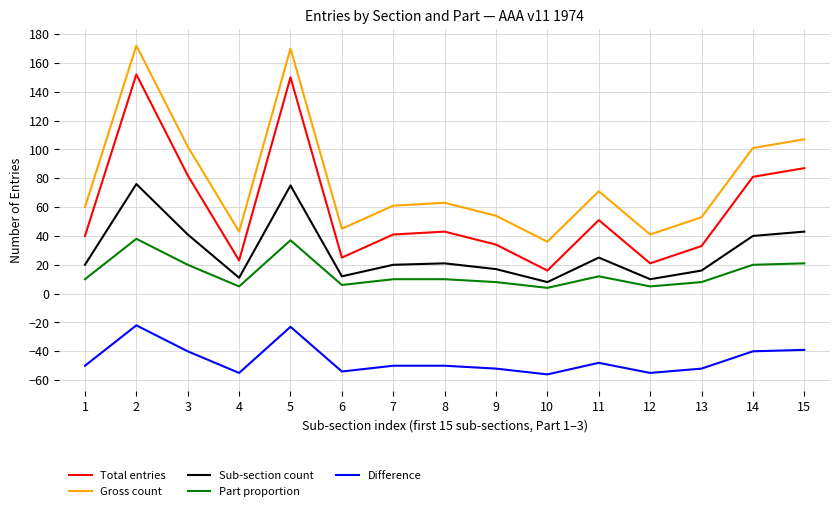

What is the sum of all Sub-section count values?

435